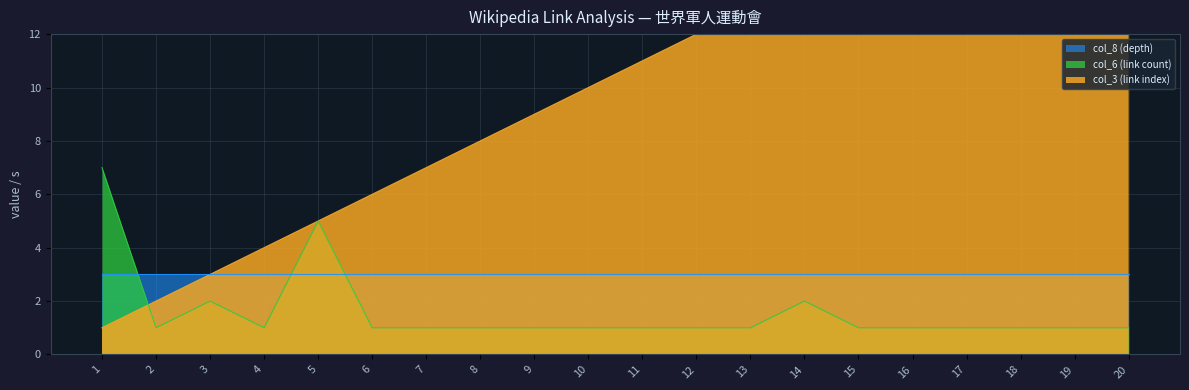

What is the sum of all col_6 (link count) values?

32